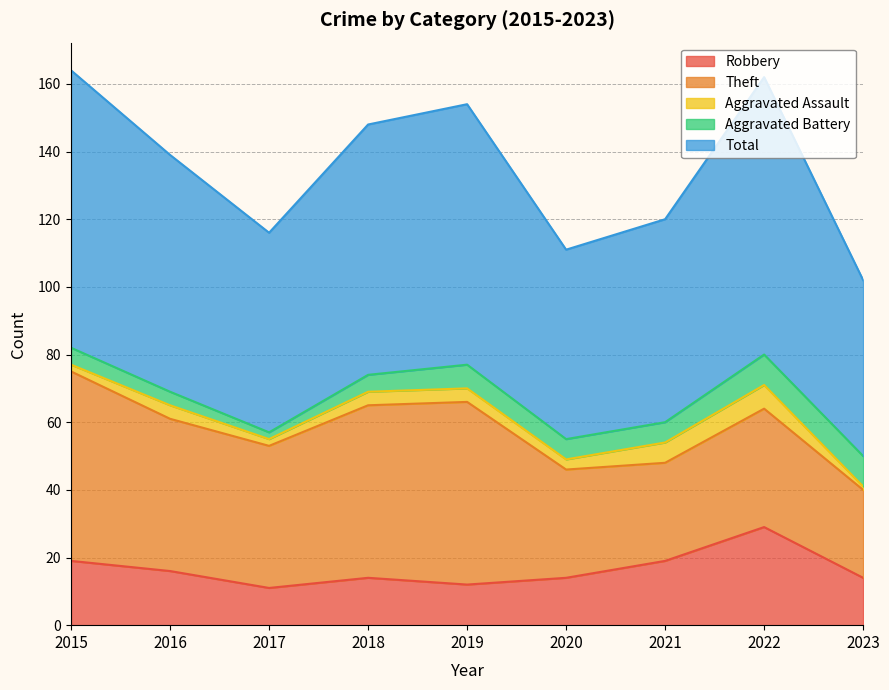

Reading right to left, extract all data points from this chart.

Robbery: 2023=14	2022=29	2021=19	2020=14	2019=12	2018=14	2017=11	2016=16	2015=19
Theft: 2023=26	2022=35	2021=29	2020=32	2019=54	2018=51	2017=42	2016=45	2015=56
Aggravated Assault: 2023=1	2022=7	2021=6	2020=3	2019=4	2018=4	2017=2	2016=4	2015=2
Aggravated Battery: 2023=9	2022=9	2021=6	2020=6	2019=7	2018=5	2017=2	2016=4	2015=5
Total: 2023=52	2022=82	2021=60	2020=56	2019=77	2018=74	2017=59	2016=70	2015=82